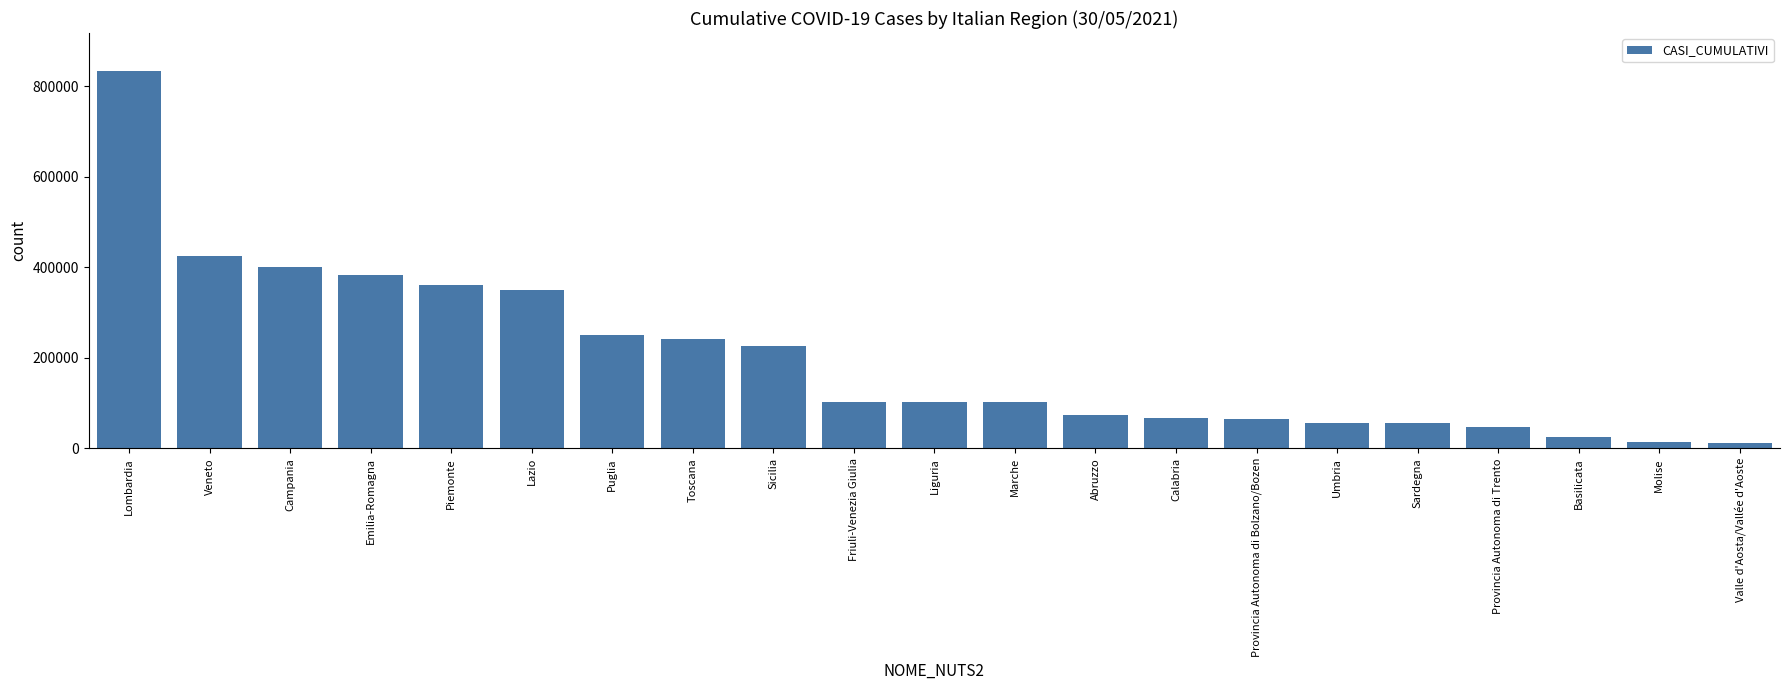

What is the ratio of the value at Marche to the value at Piemonte?

0.3